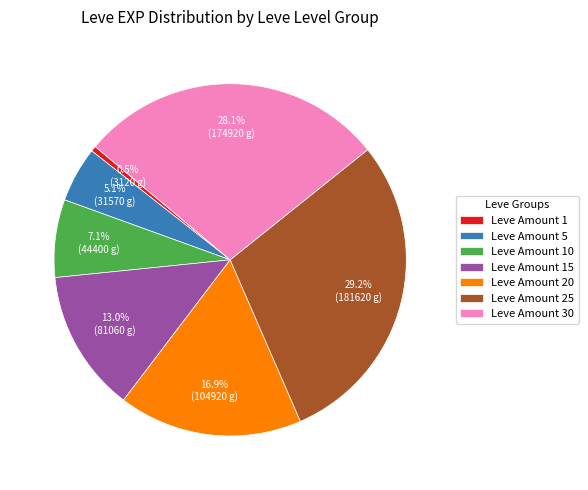

What percentage do Leve Amount 20 and Leve Amount 10 together represent?

24.0%